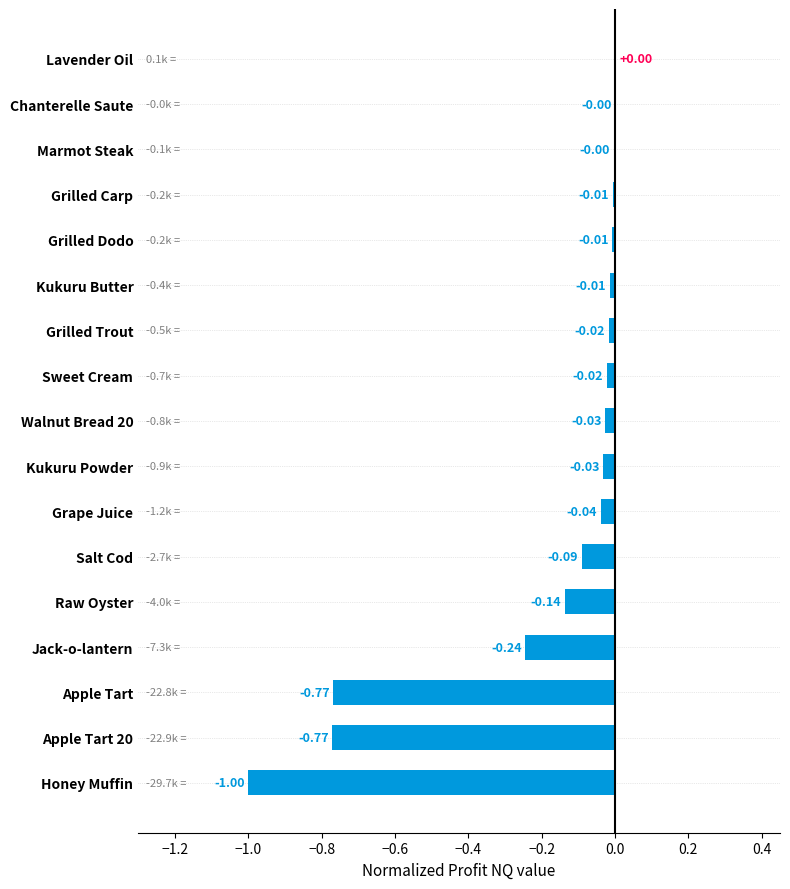

What is the sum of all values?

-3.2